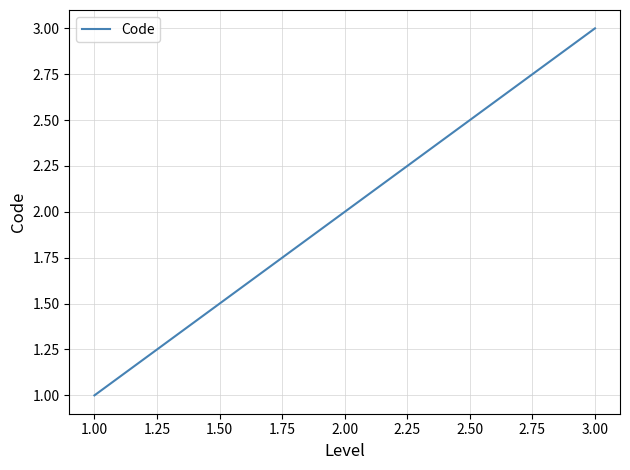

Count the number of categories in the chart.

3